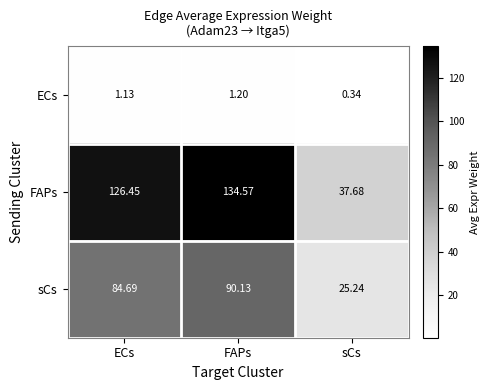

Which series changed the most between ECs and sCs?

FAPs